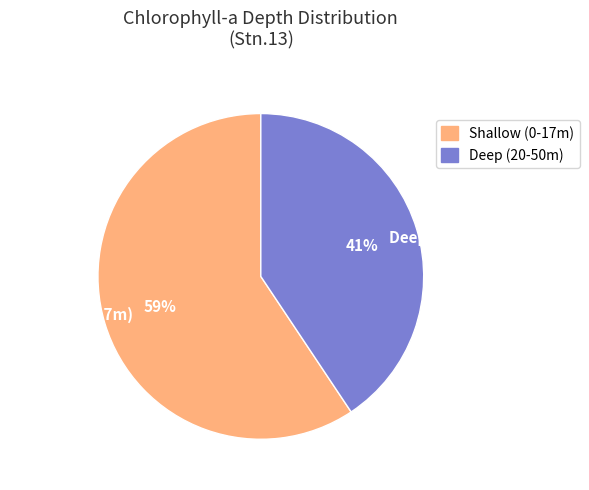

What percentage is the Shallow (0-17m) slice, to the nearest percent?

59%